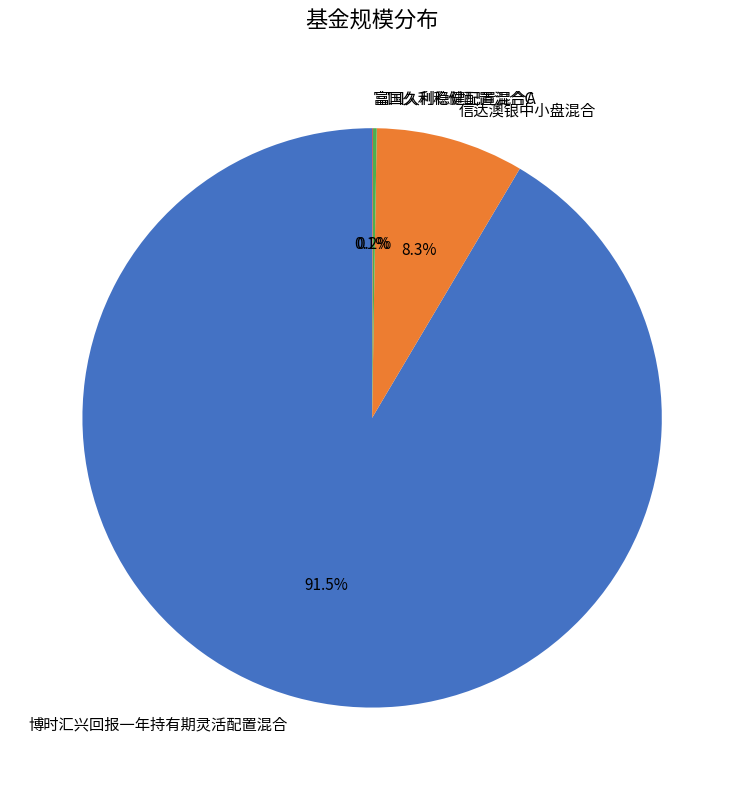

Is there any slice that represents more than half of the pie?

Yes